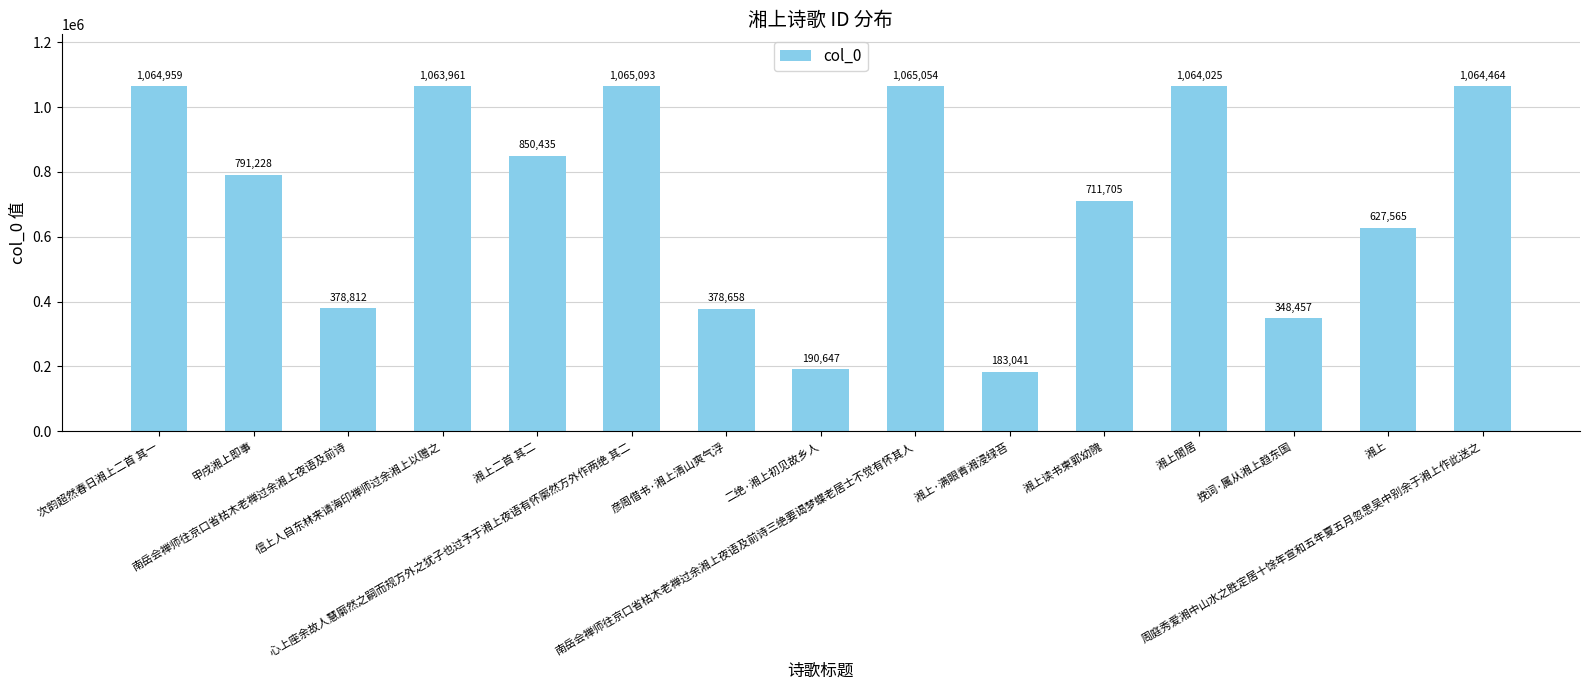

What is the value of the 2nd bar from the left?

791228